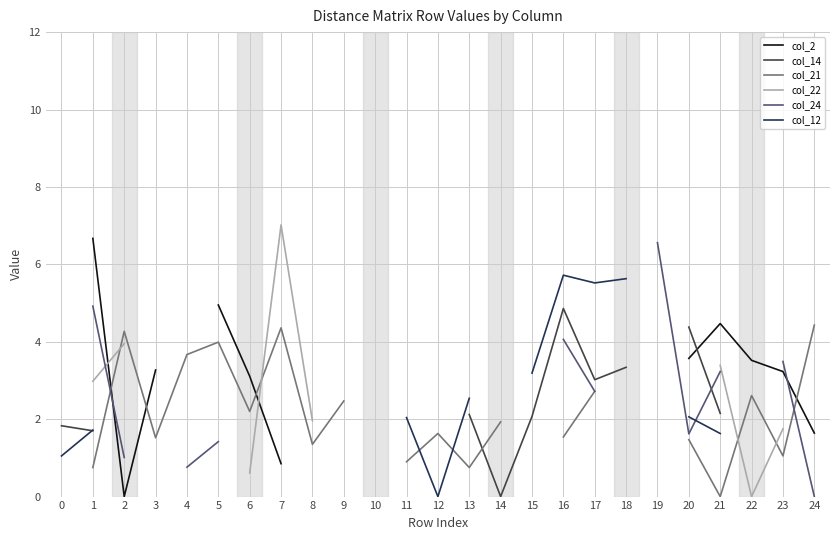

What are all the series names shown in the legend?

col_2, col_14, col_21, col_22, col_24, col_12